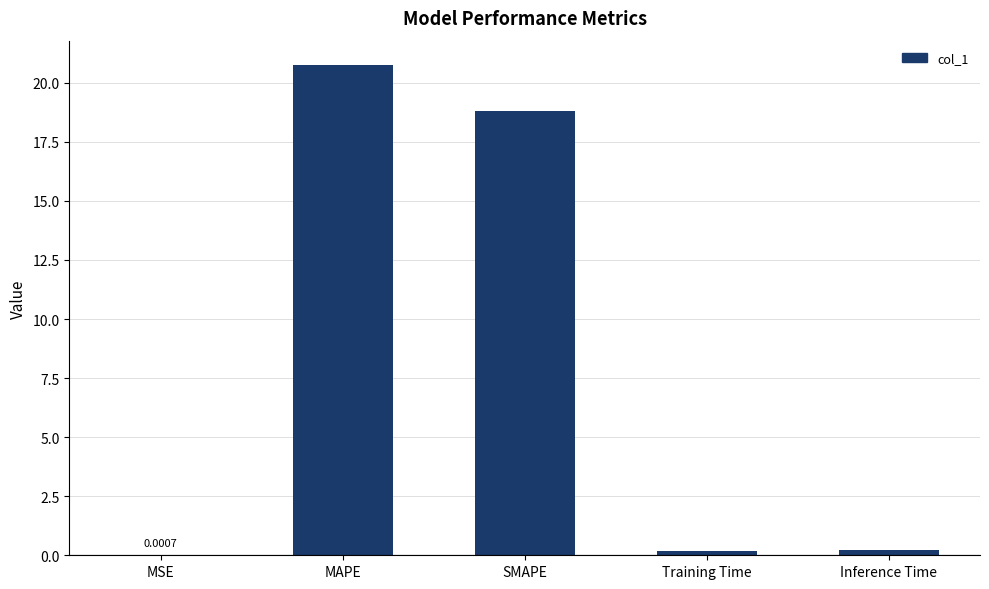

How many categories are shown in the chart?

5